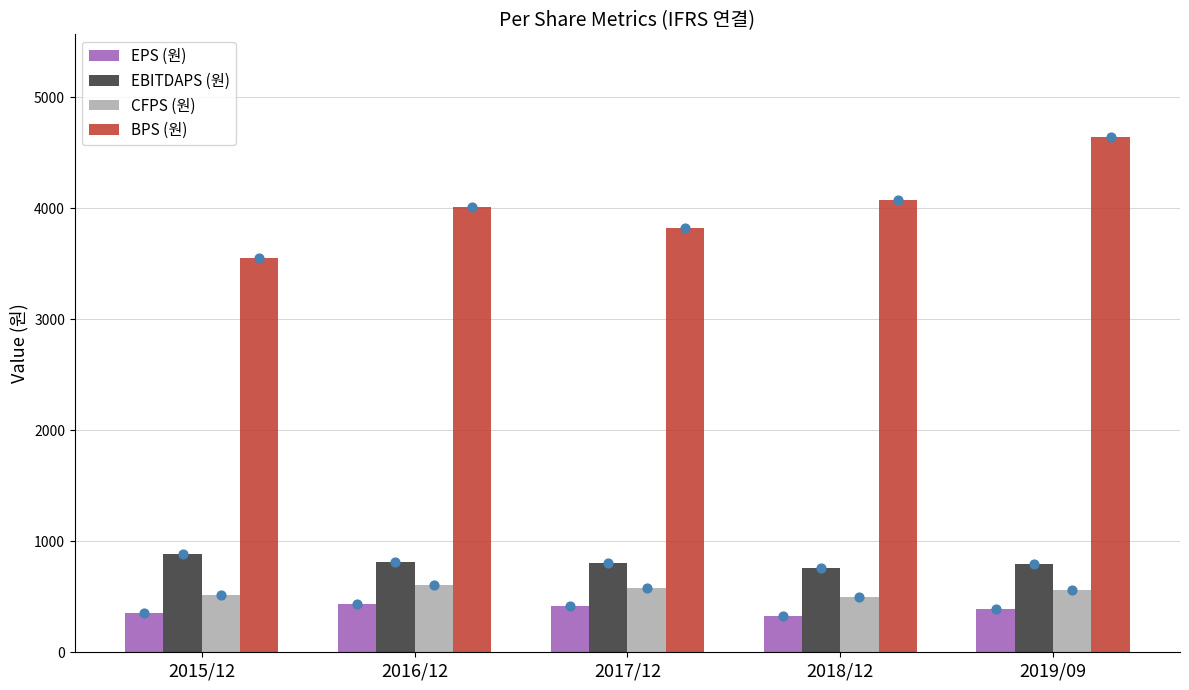

Which series has the largest Y range (max minus min)?

BPS (원)